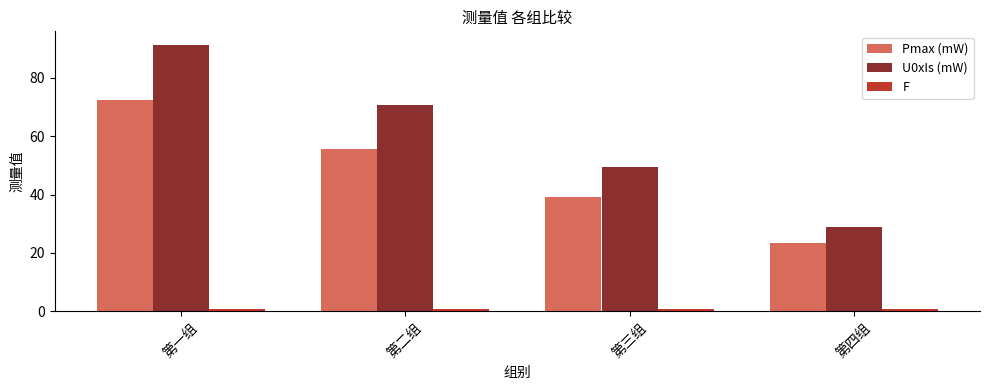

What is the difference between the maximum and second lowest values in the U0xIs (mW) series?

41.9